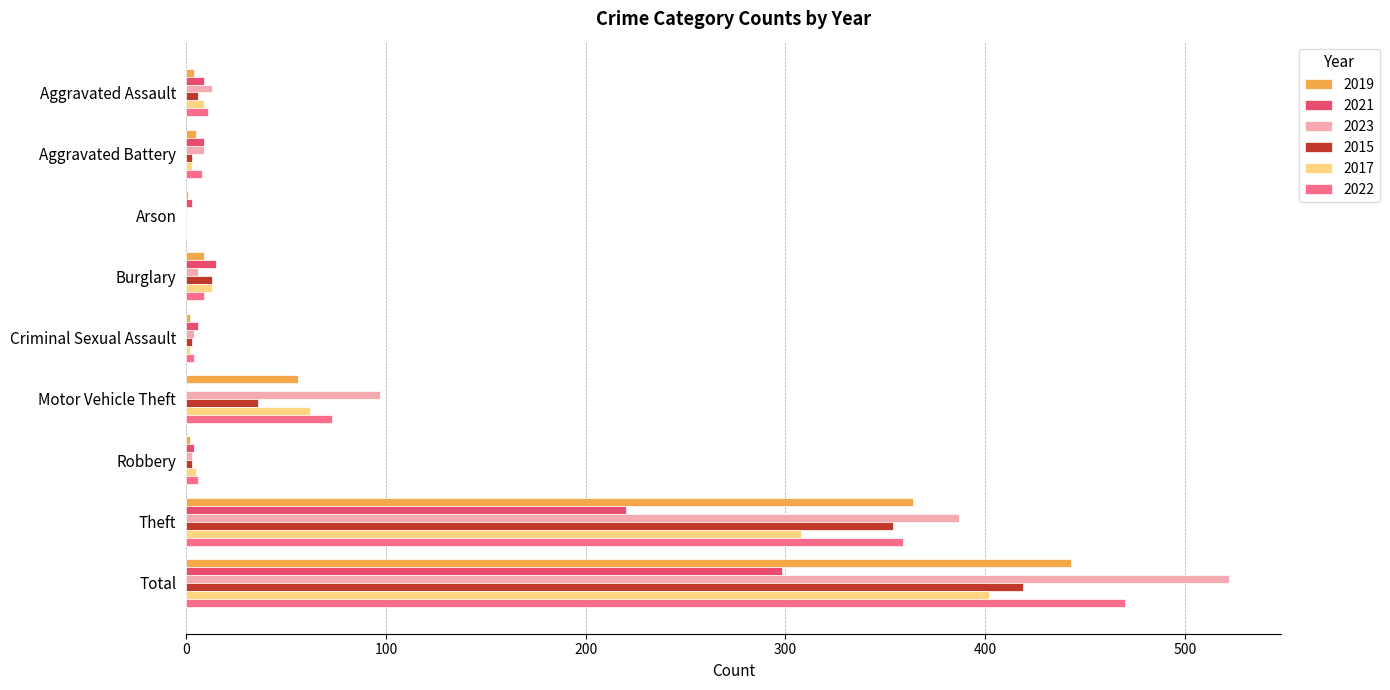

Which series changed the most between Theft and Total?

2023